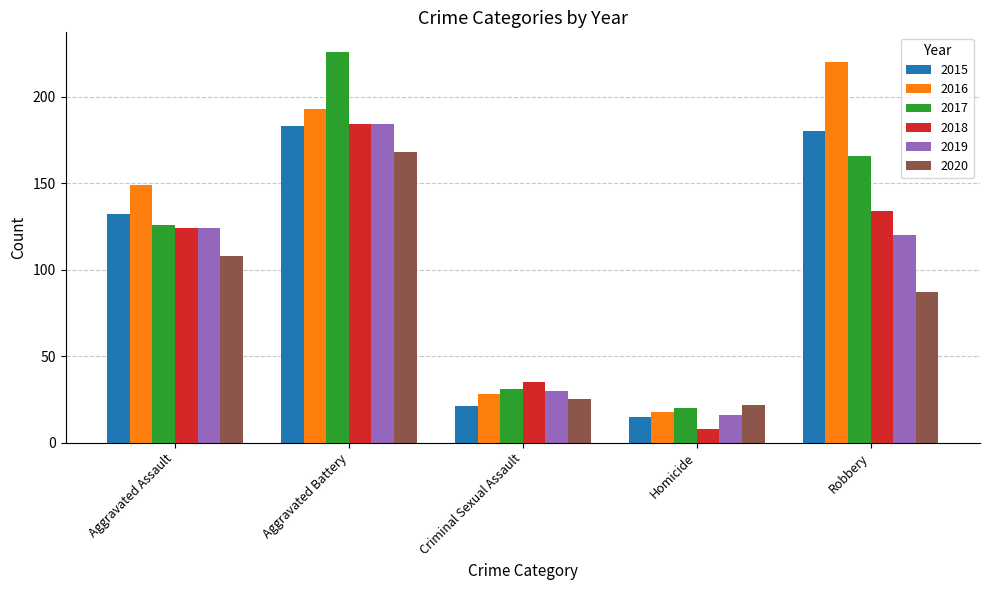

What is the label of the 5th bar from the right?

Aggravated Assault